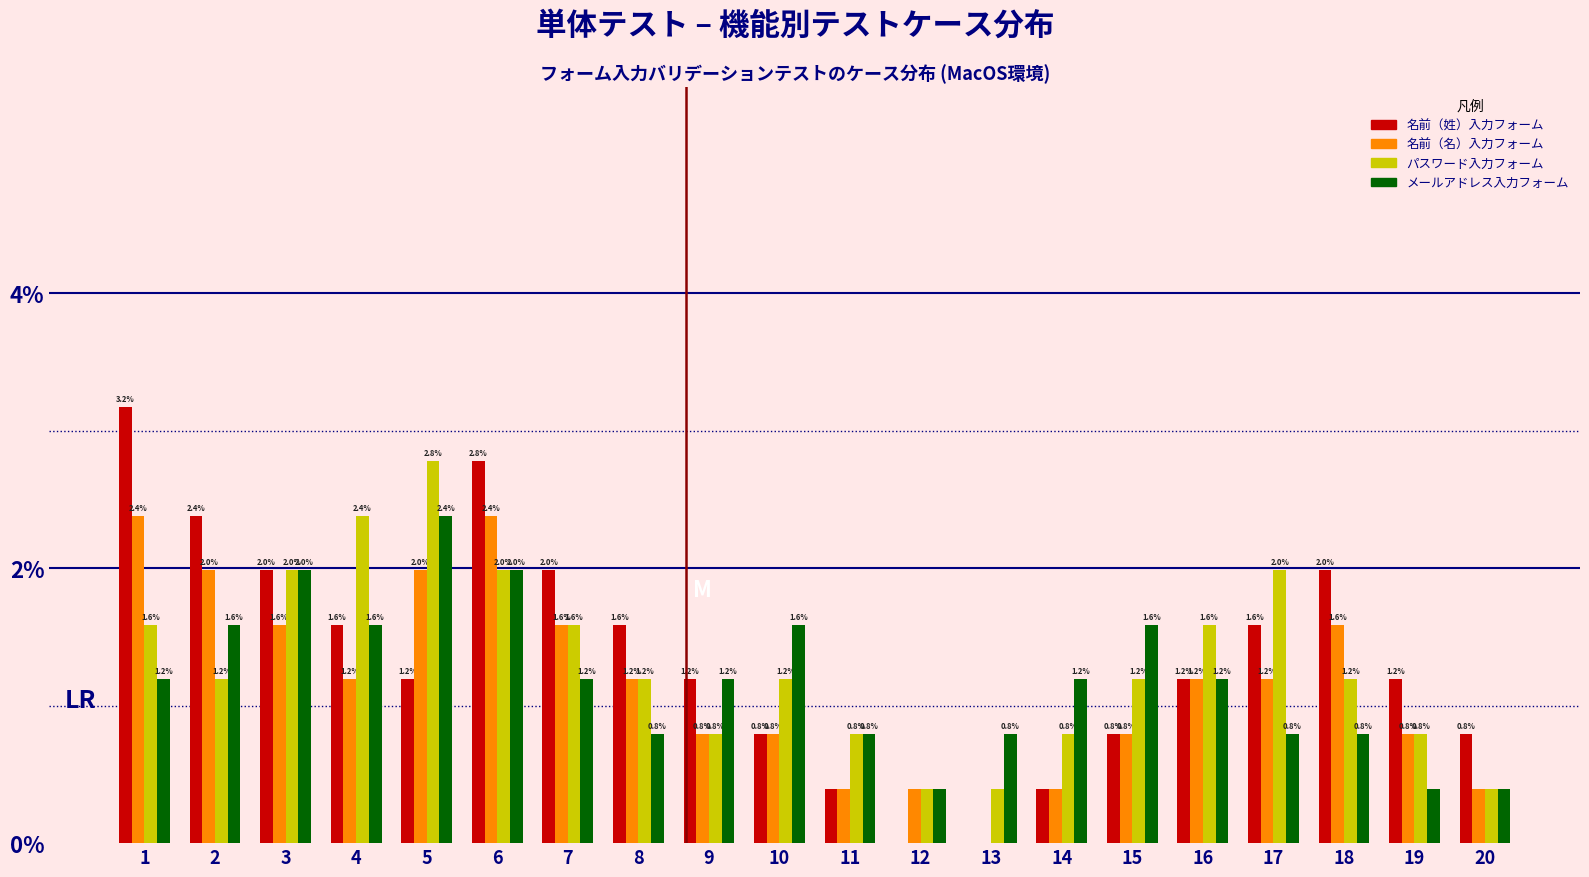

What is the highest value of the パスワード入力フォーム series?

2.8